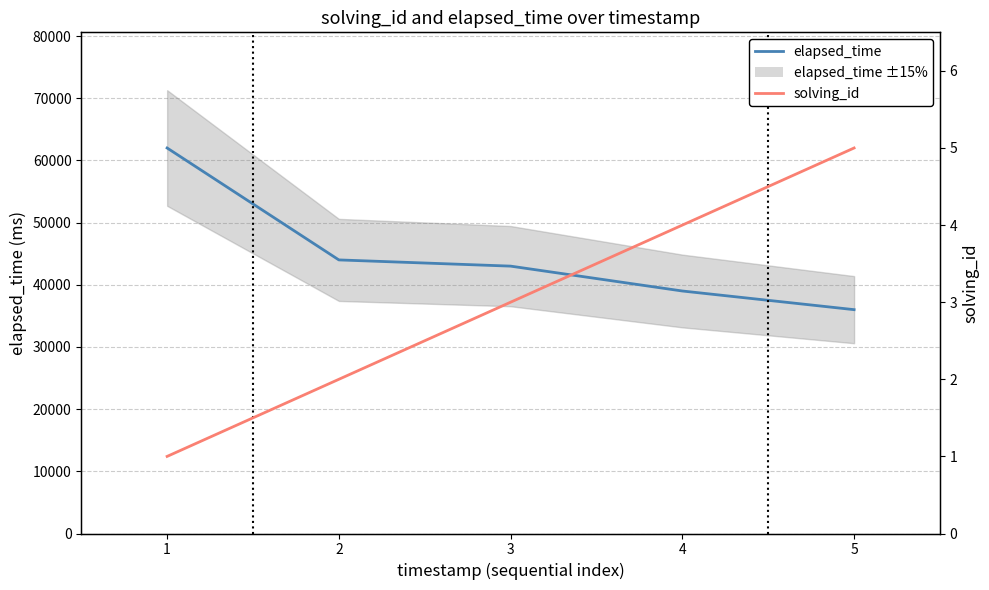

True or false: elapsed_time has a value of 75854 at 2.

False